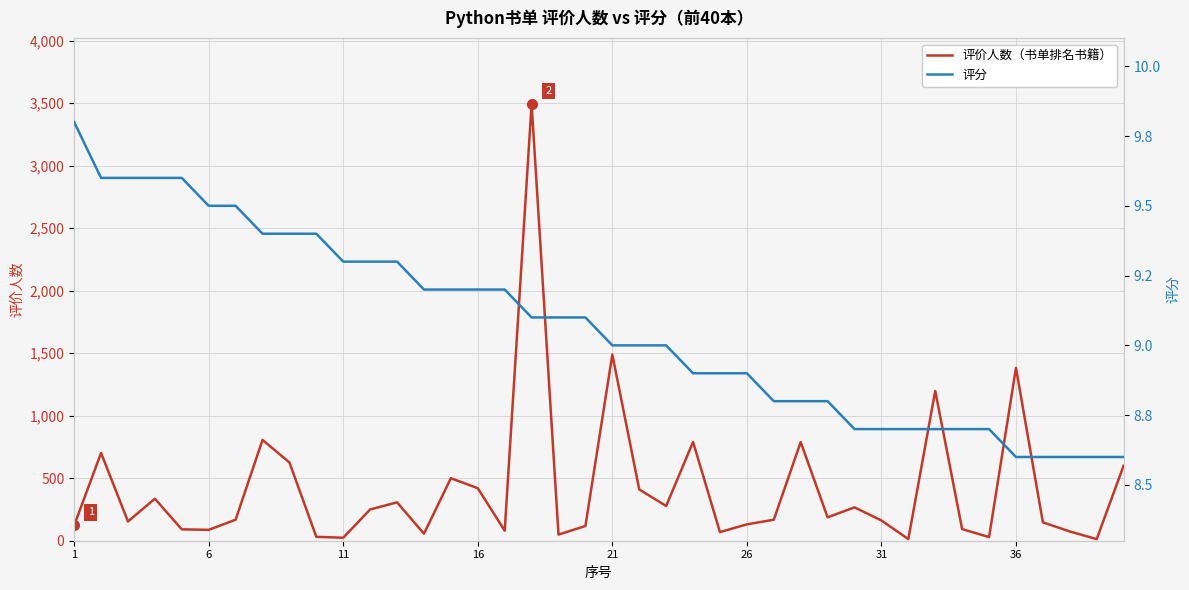

In 评价人数, how many points are higher than both neighbors (excluding endpoints)?

12